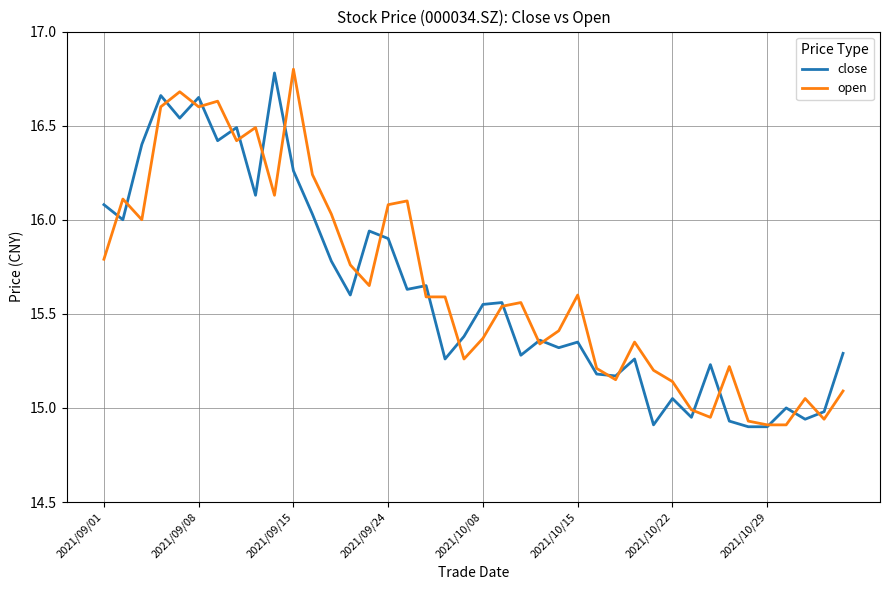

What is the difference between the maximum and minimum values in the open series?

1.9